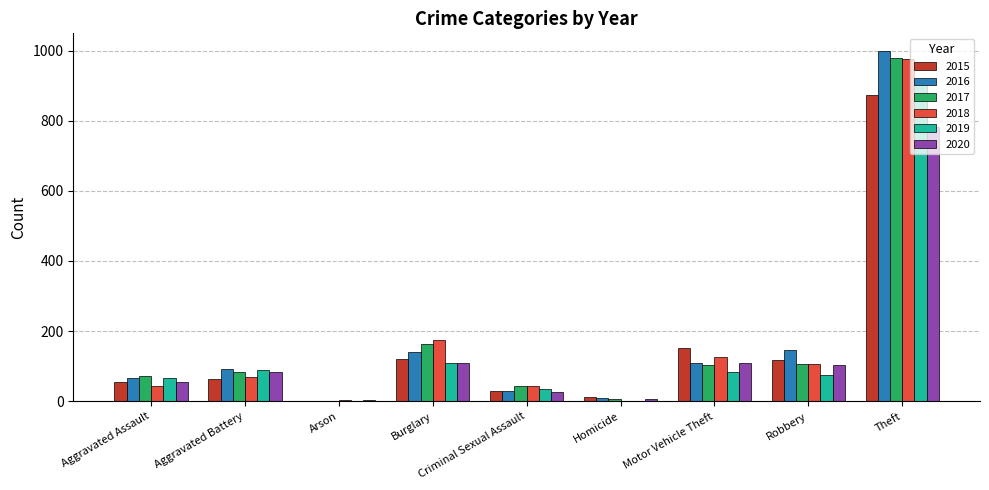

What is the sum of all 2020 values?

1278